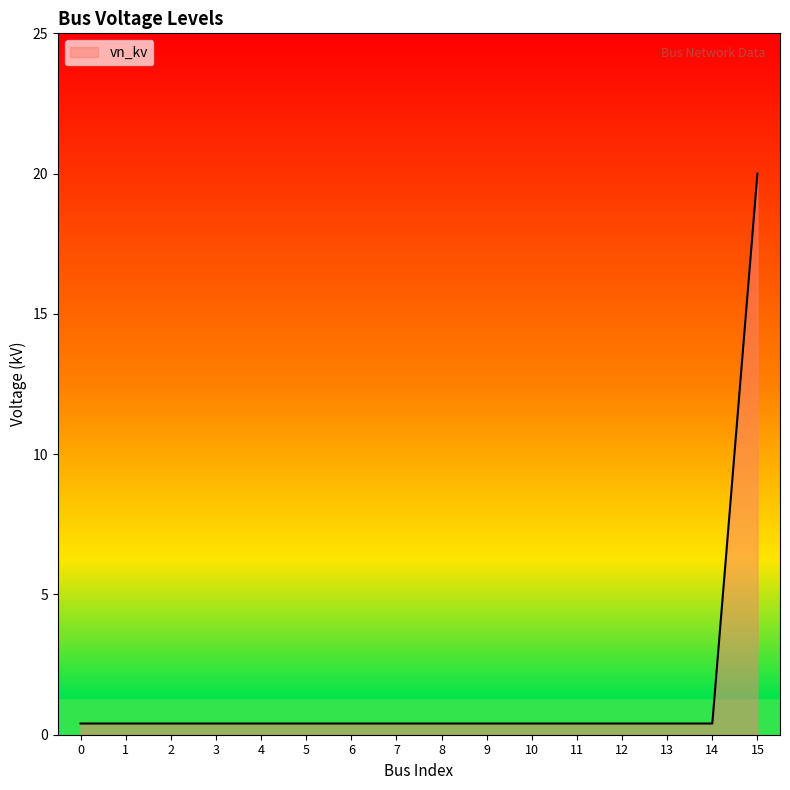

What is the difference between the maximum and minimum values?

19.6